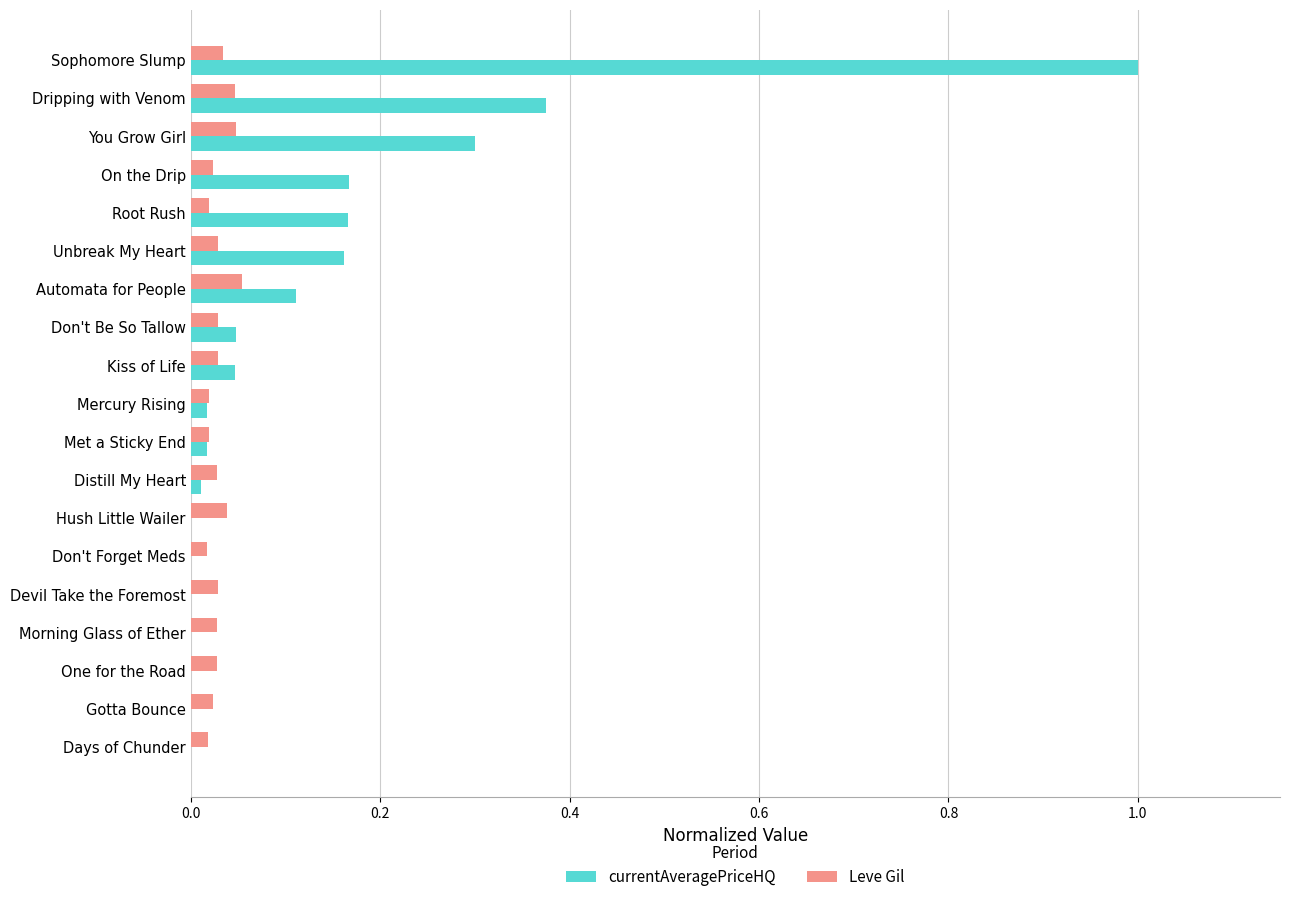

The Leve Gil series shows 0.1 at Kiss of Life. True or false?

False